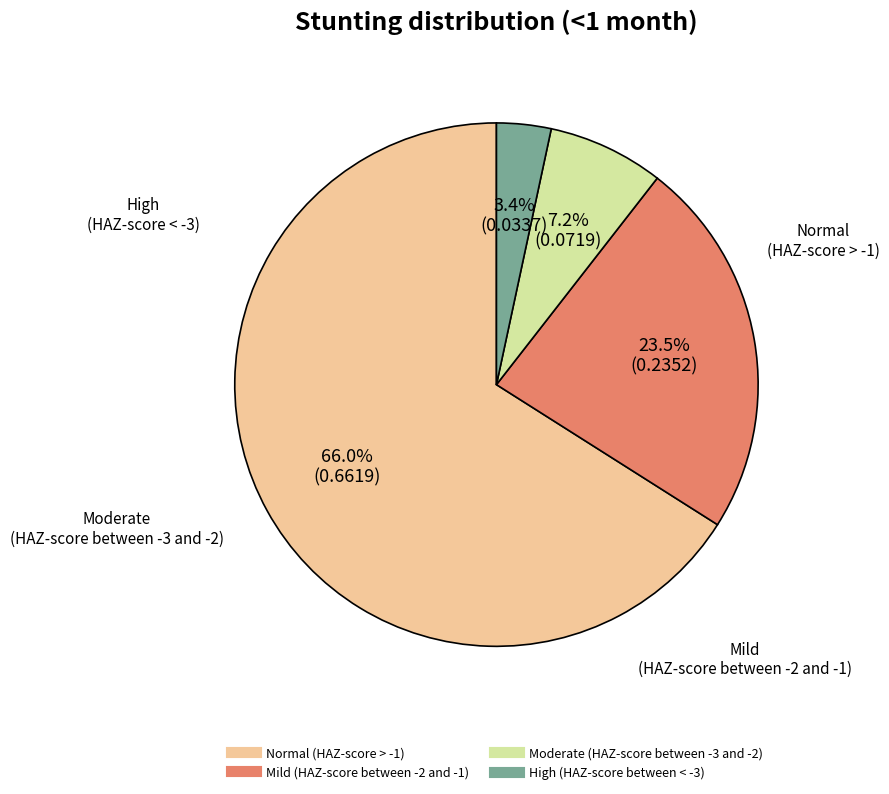

Is there a majority slice in this chart?

Yes